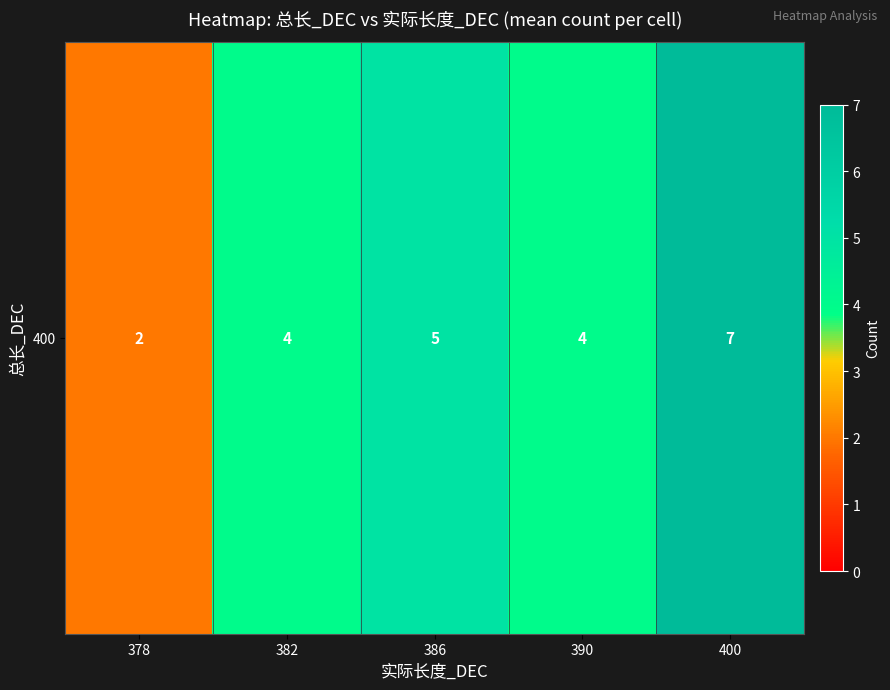

Approximately how many times larger is the value at 378 compared to 382?

0.5